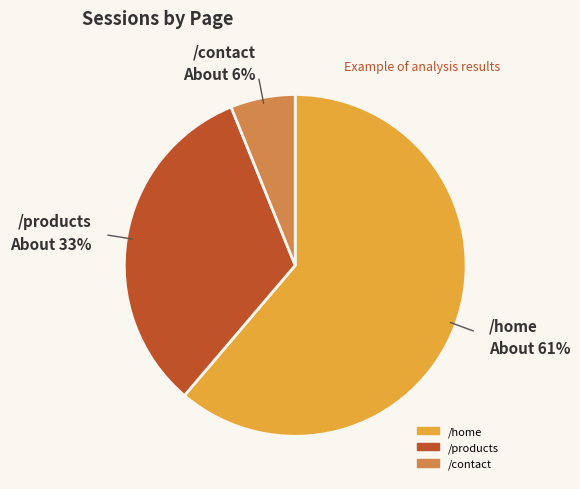

Rank the categories by value from lowest to highest.

/contact, /products, /home